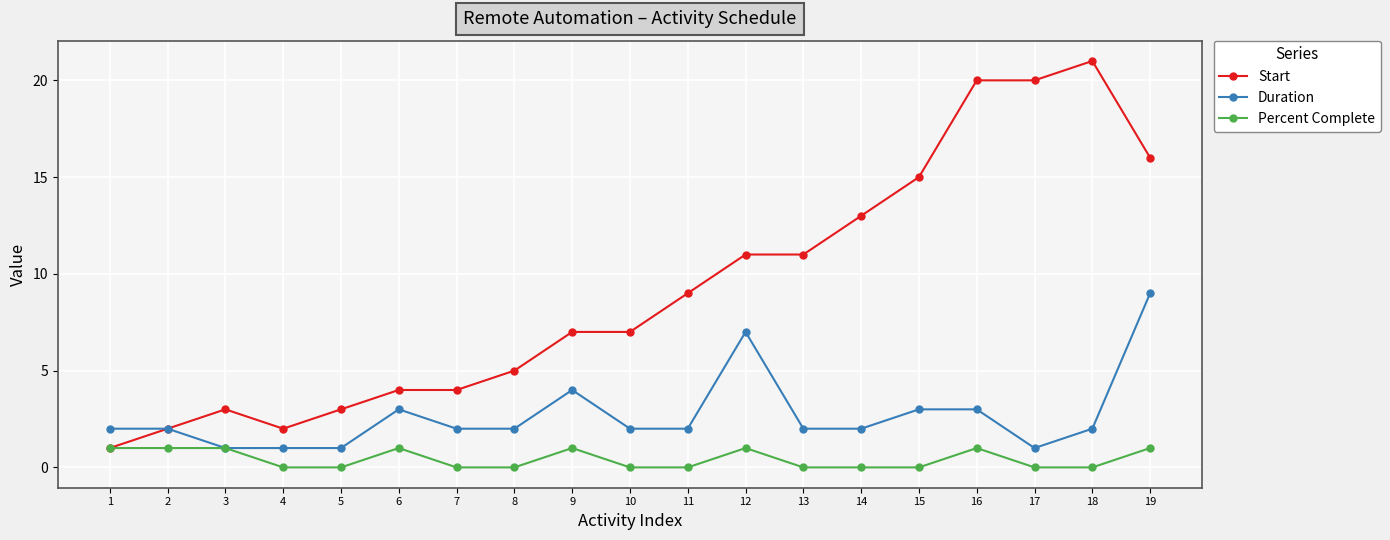

True or false: Start has more than 1 interior local peaks.

True